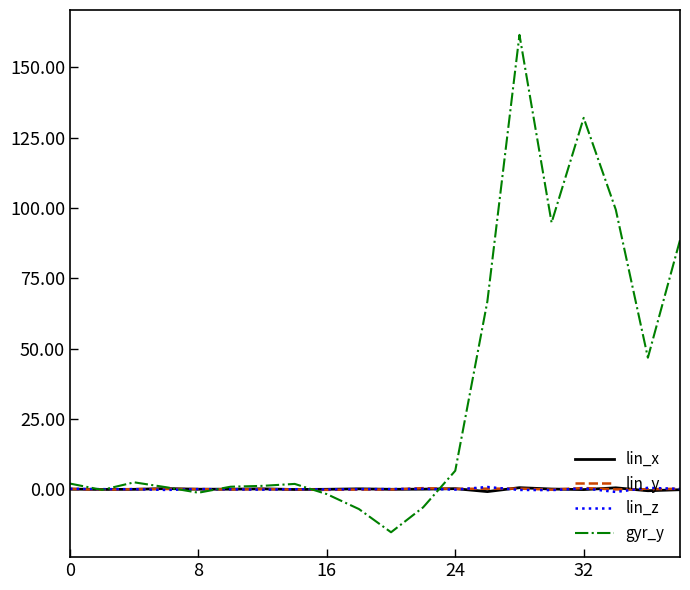

What is the lowest value of the gyr_y series?

-15.3